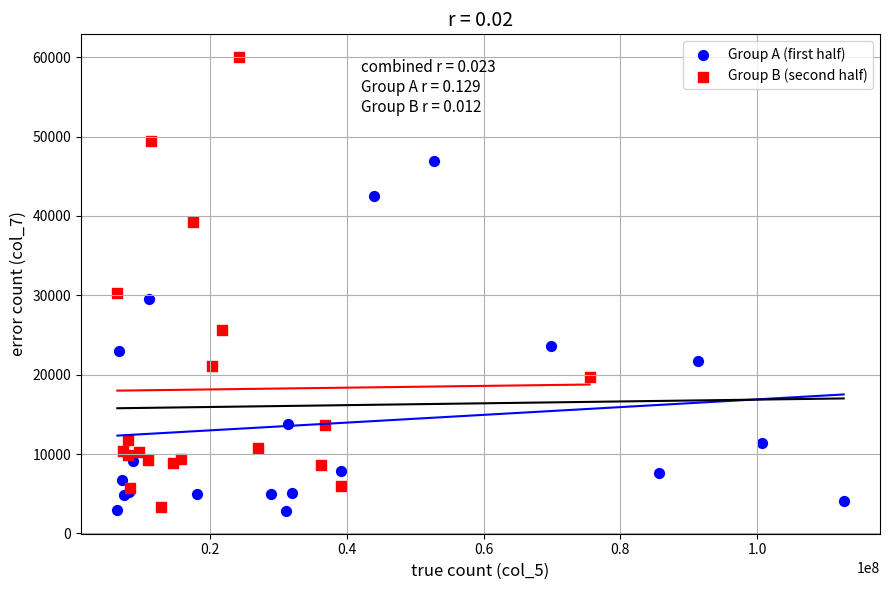

Which series reaches the maximum Y coordinate?

Group B (second half)